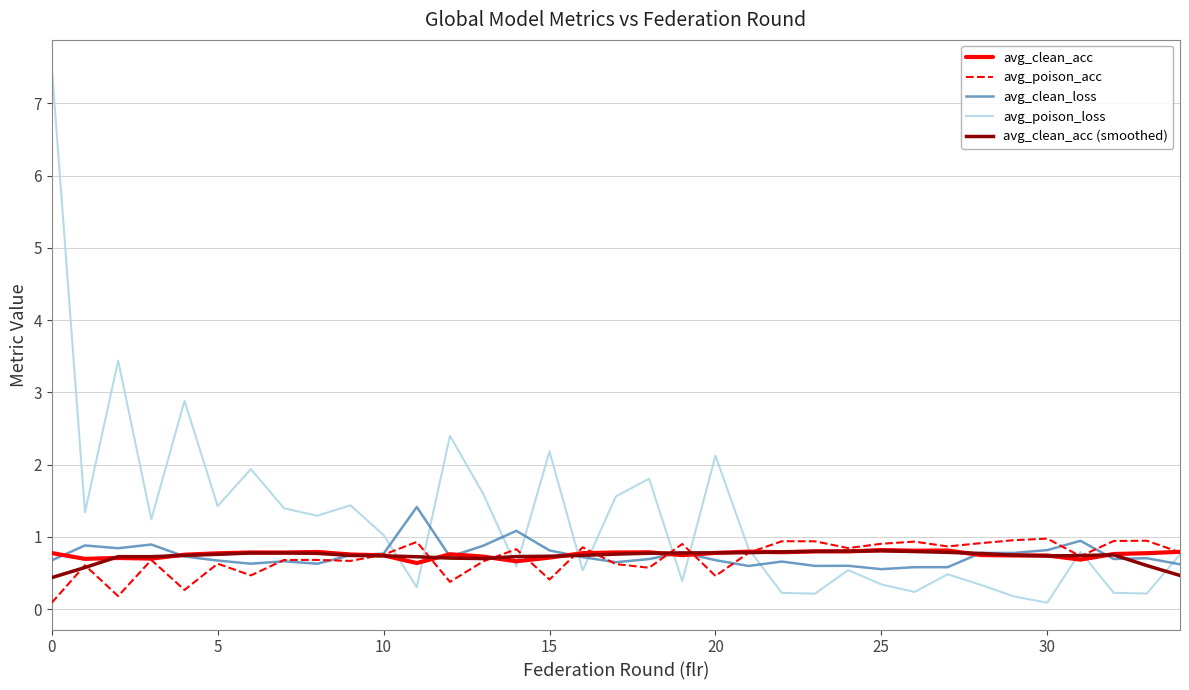

Which series has the largest range (max minus min)?

avg_poison_loss